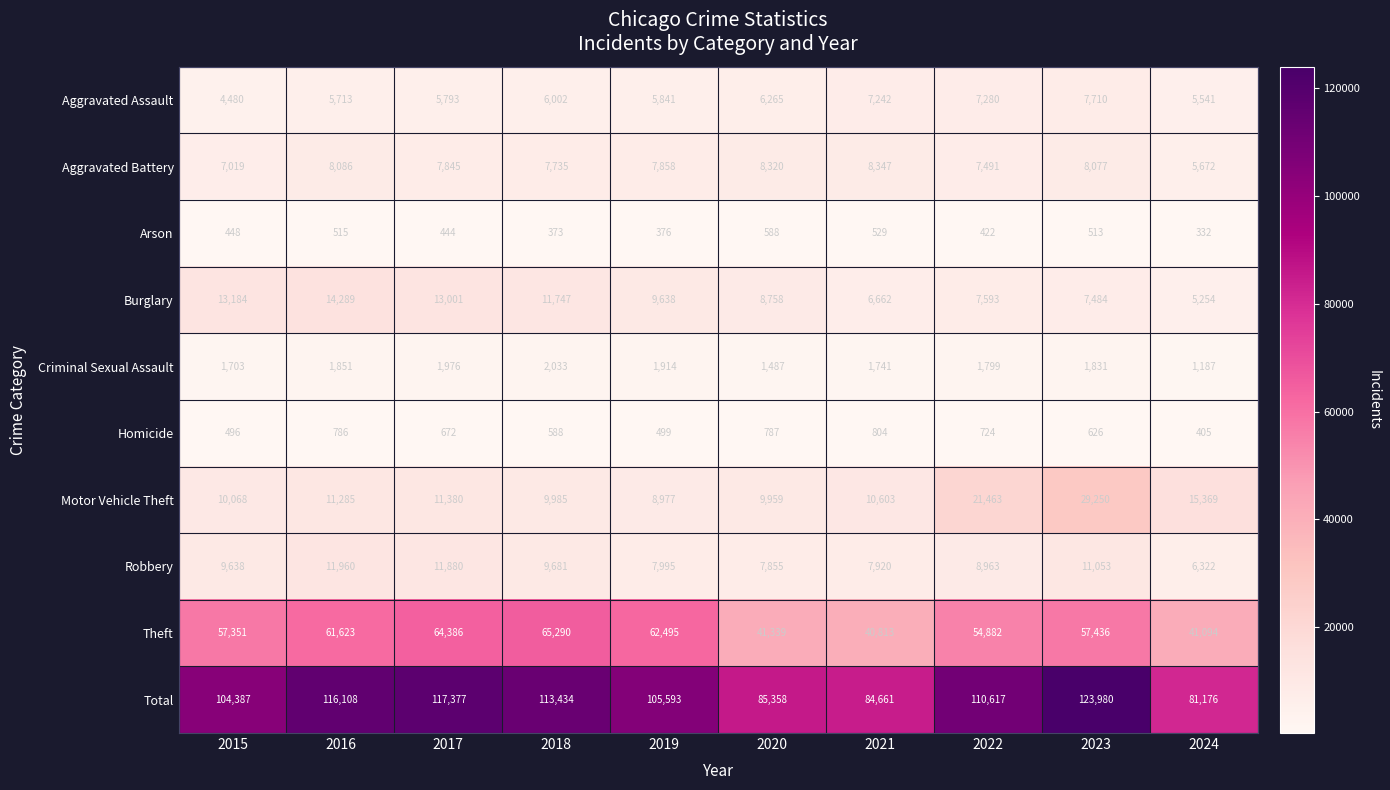

What is the difference between the second highest and minimum values in the Arson series?

197